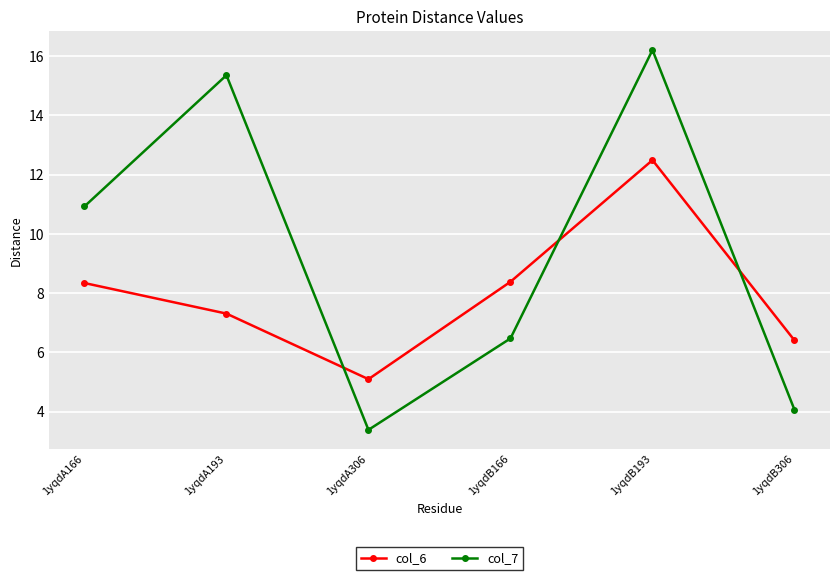

Is it true that col_7 equals 10.9 at 1yqdA166?

True